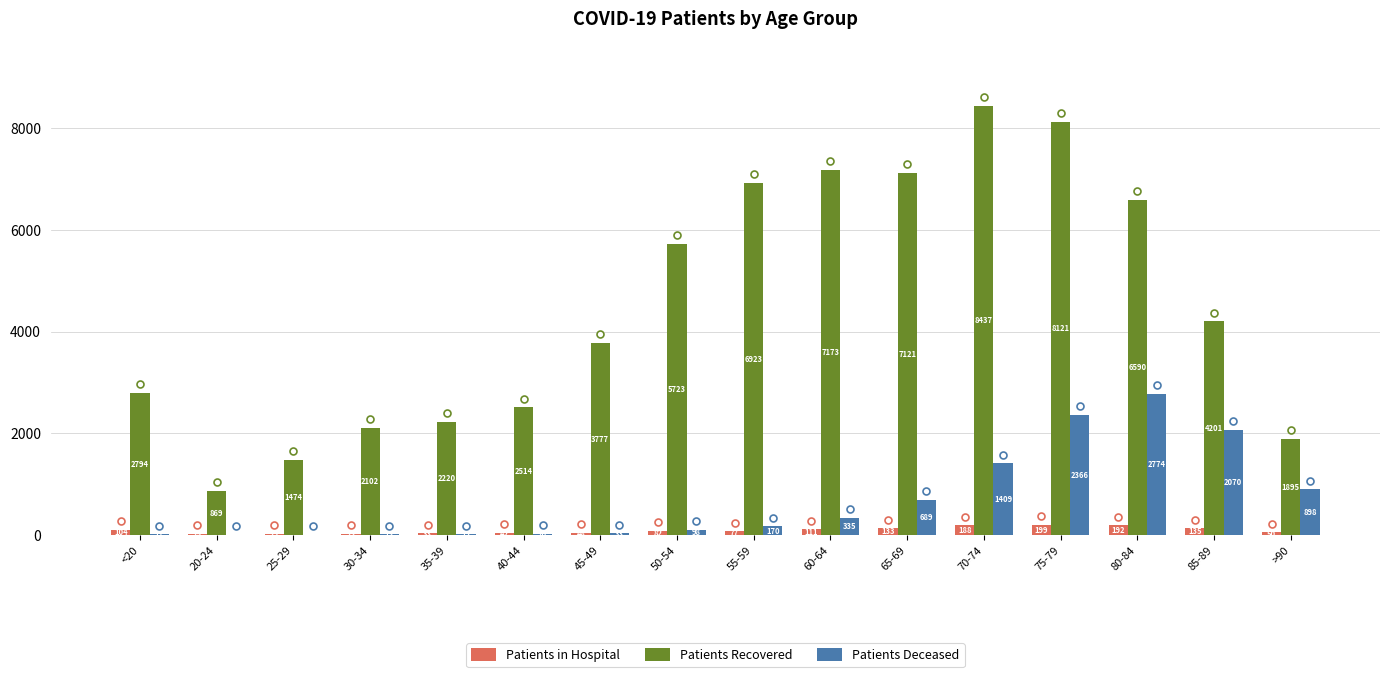

What is the greatest value displayed?

8437